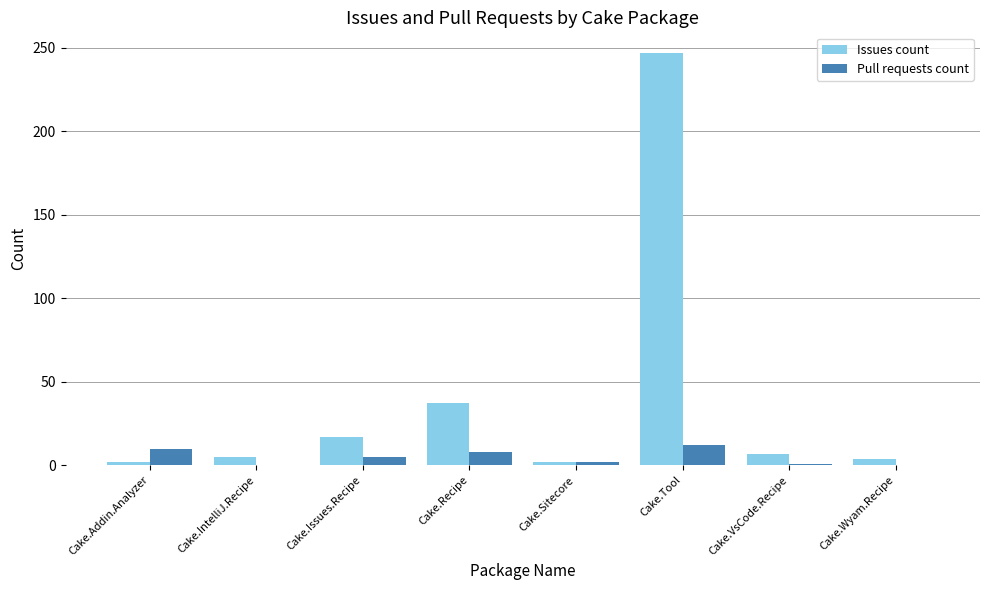

Which category has the highest value across all series?

Cake.Tool